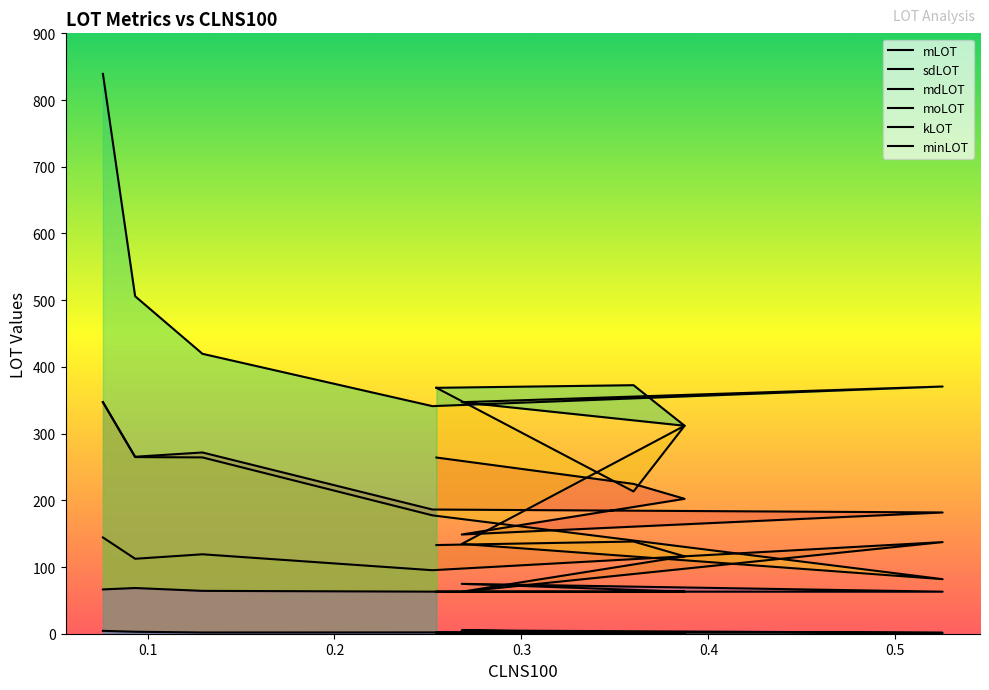

Count the number of categories in the chart.

9